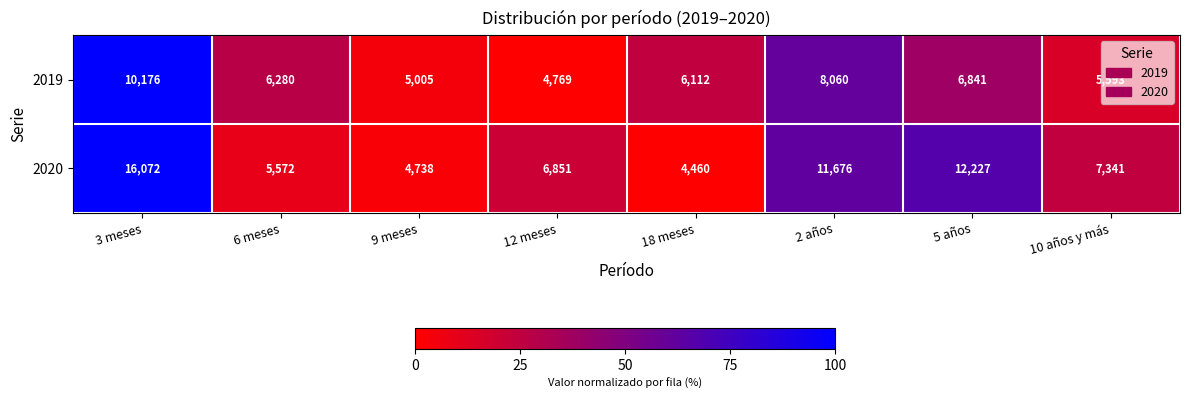

What is the total value across all series at 3 meses?

26248